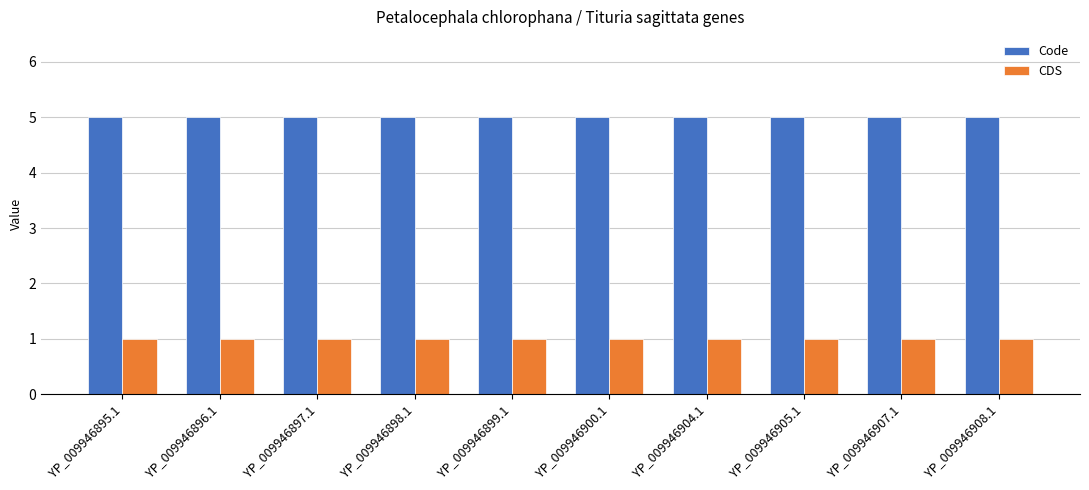

At how many categories does at least one series exceed 4?

10